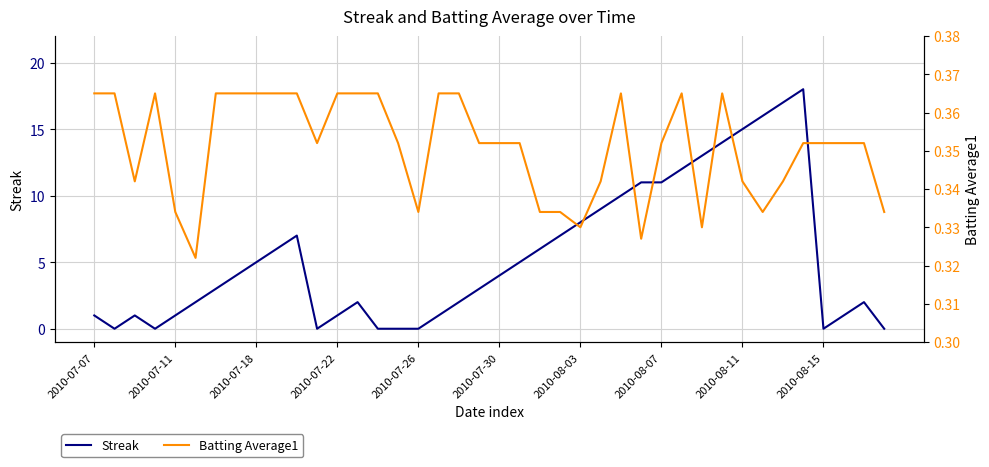

How many values in the Streak series exceed 4?

18